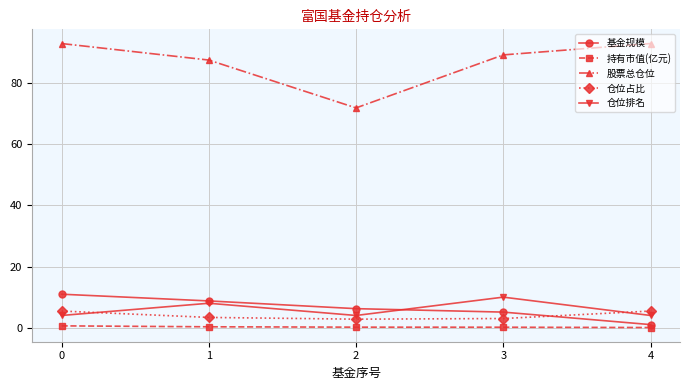

Which series changed the most between 1 and 2?

股票总仓位